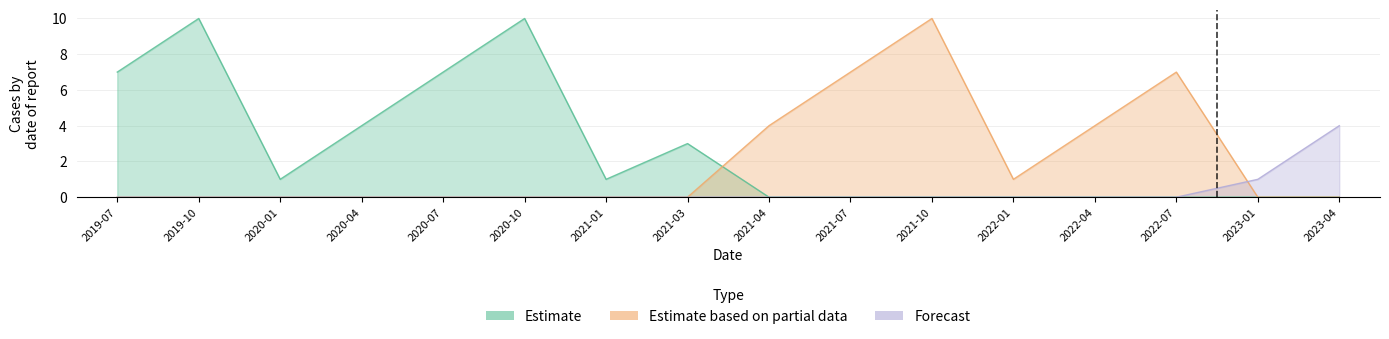

True or false: Estimate and Forecast cross at least once.

False